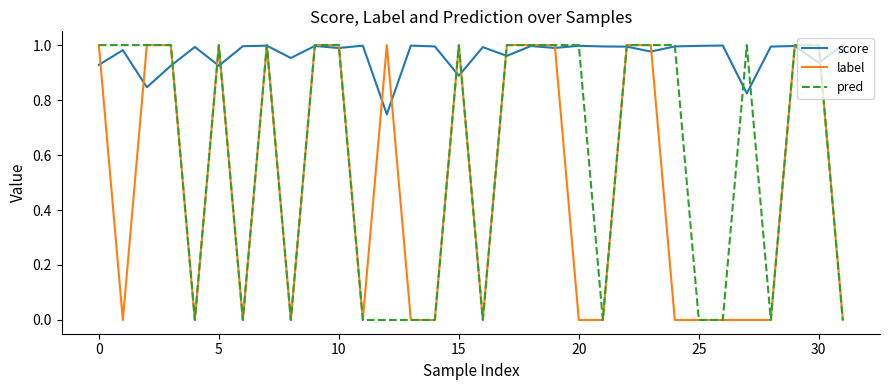

Rank the series by their average value, from lowest to highest.

label, pred, score